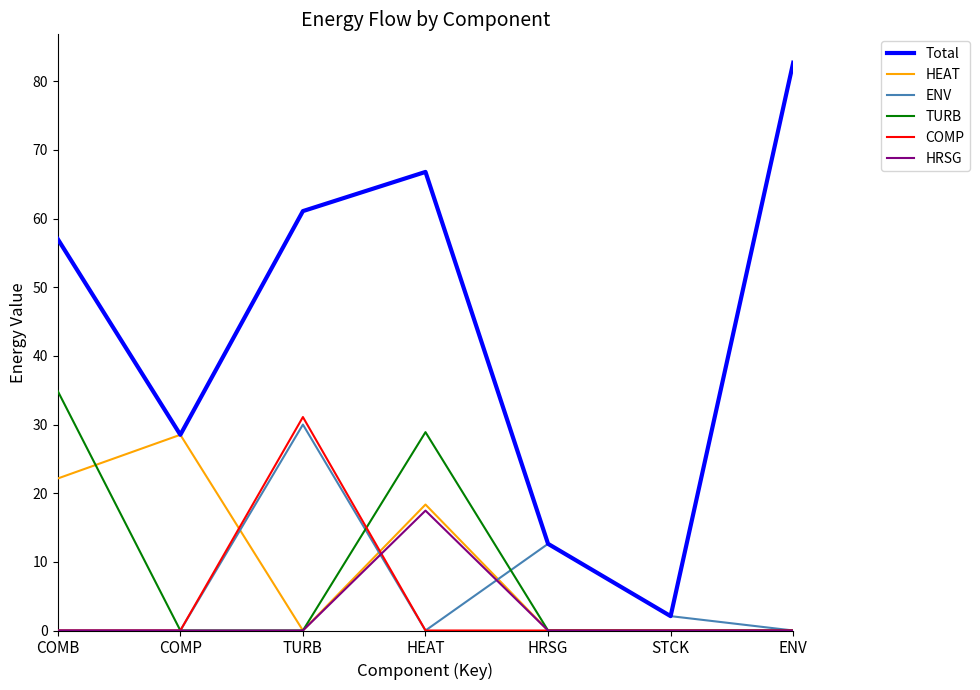

Which series has the largest range (max minus min)?

Total